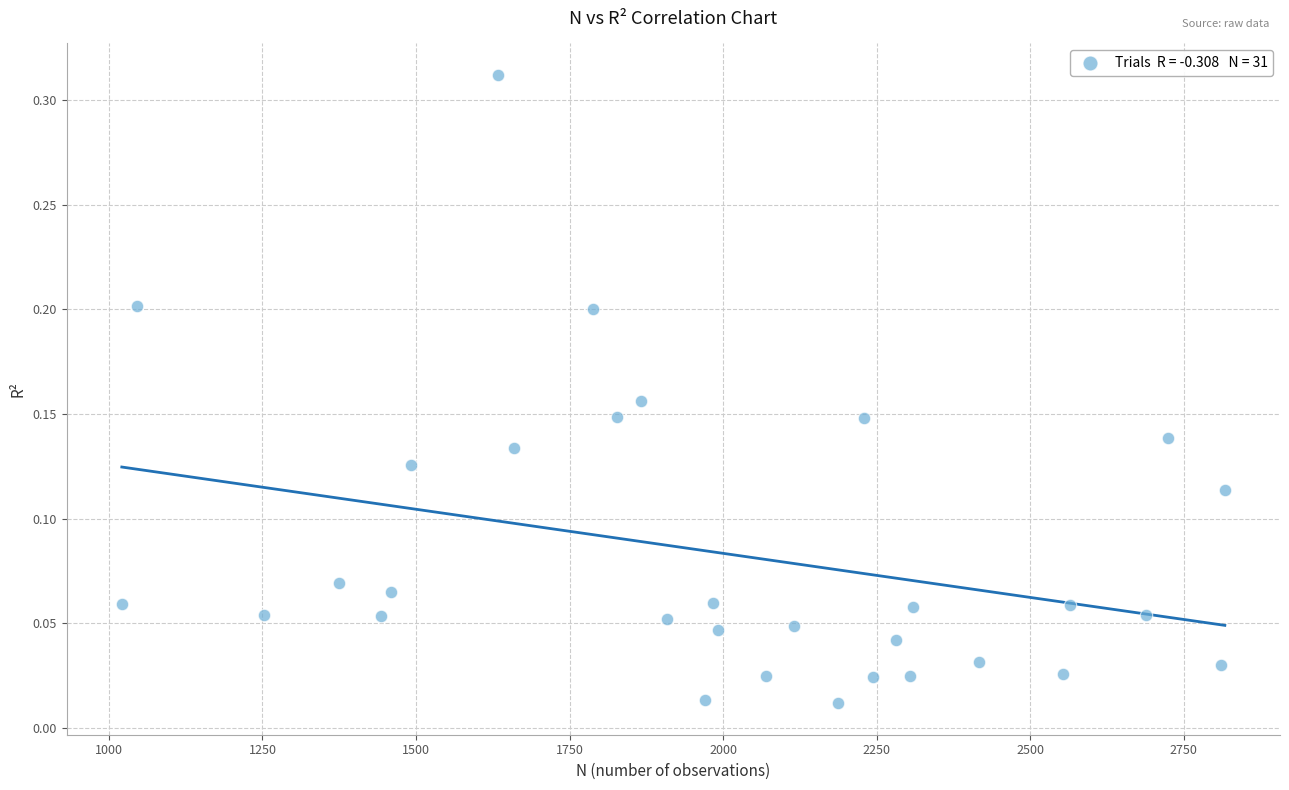

What is the range of X values (max minus min)?

1796.0